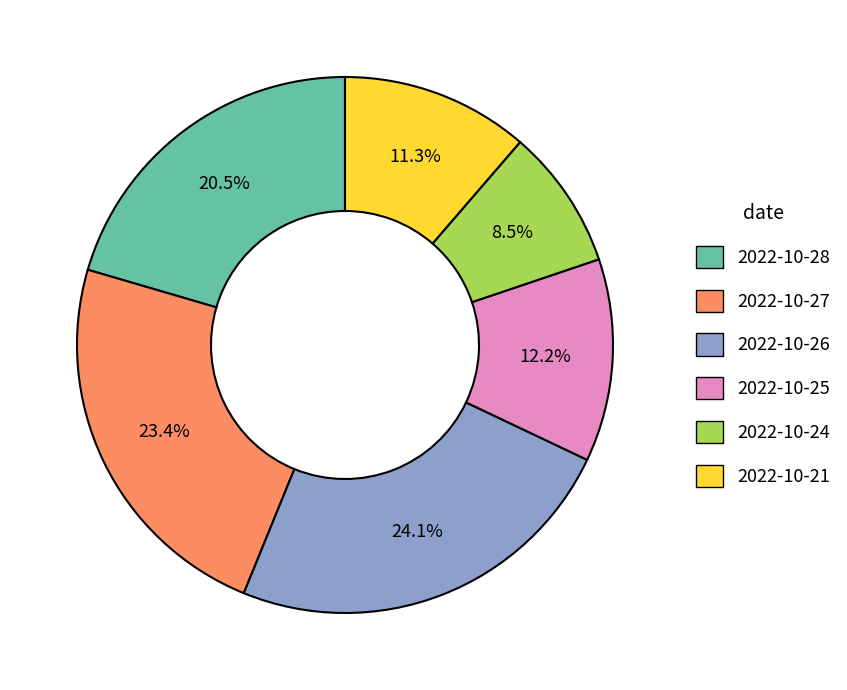

What is the smallest slice in the pie chart?

2022-10-24